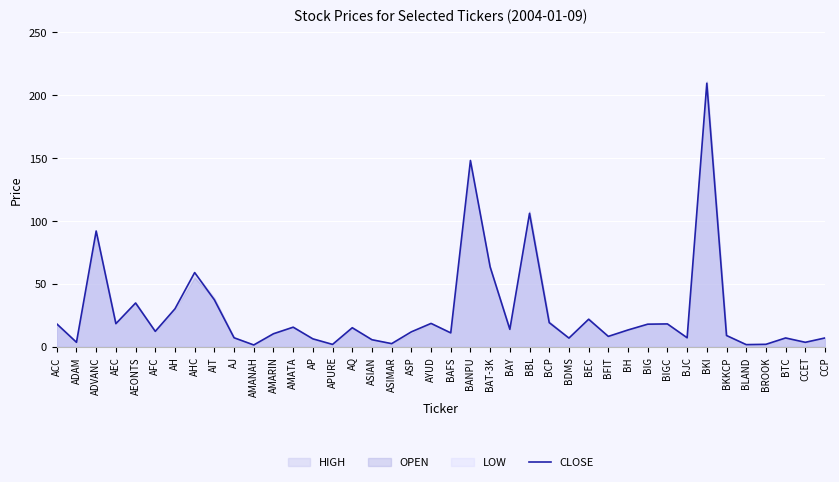

What is the change in value from AYUD to BAT-3K?

+44.9